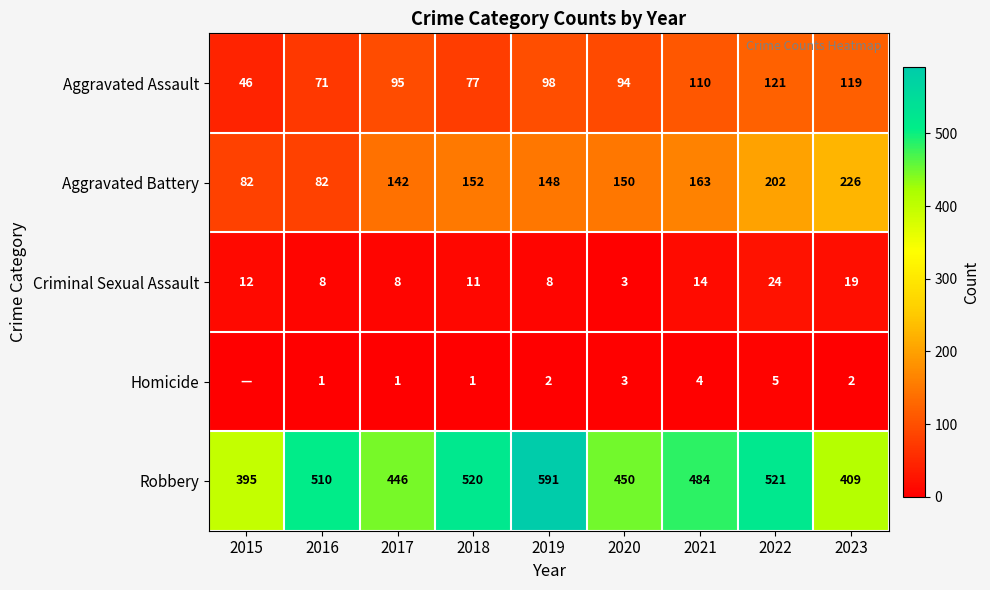

What value does the Criminal Sexual Assault series have at 2019?

8